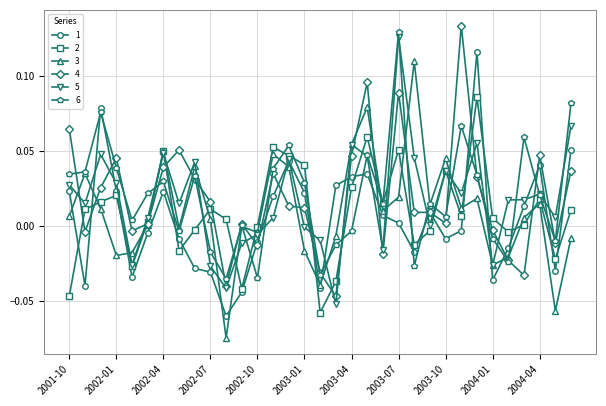

How many series are shown in this chart?

6